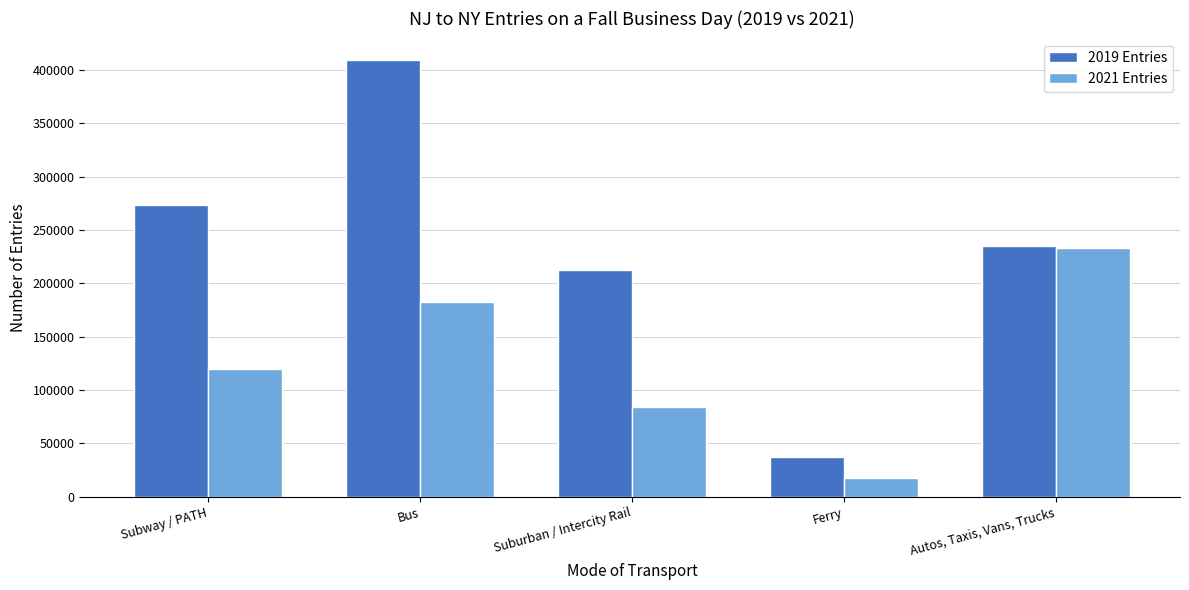

Count the number of data series in this chart.

2